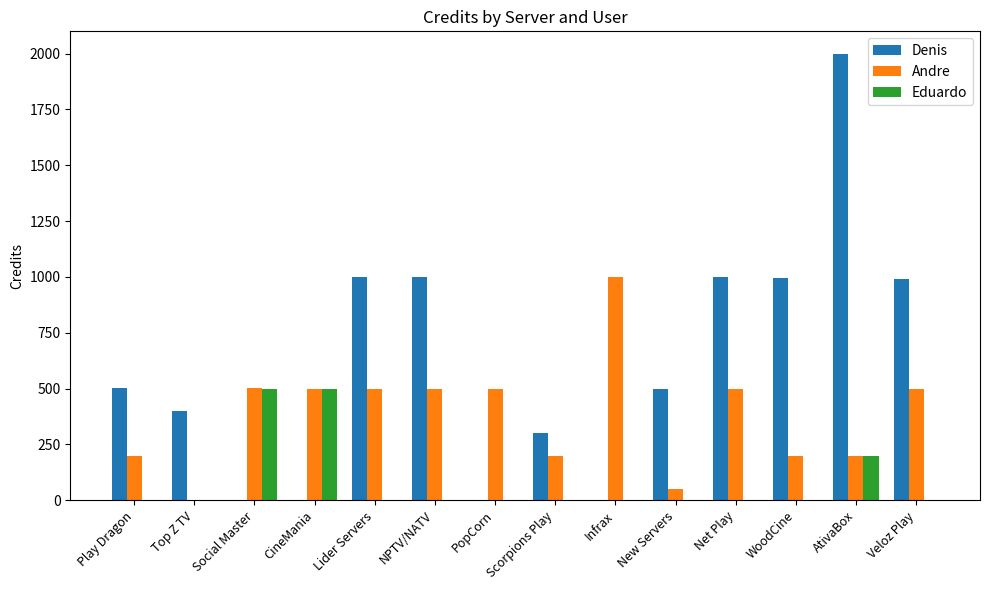

What is the spread (max minus min) of values at Lider Servers?

1000